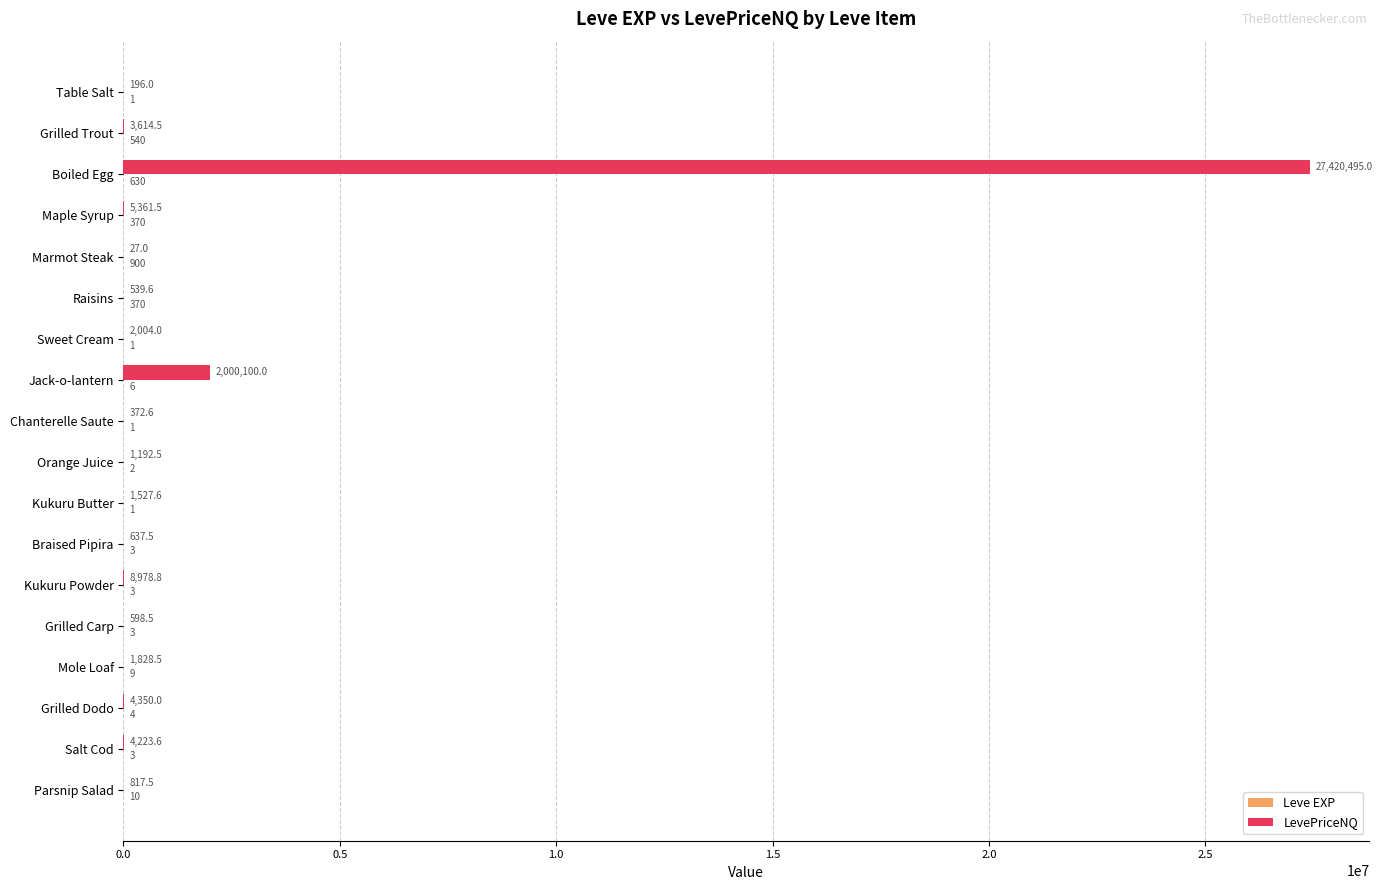

Which series changed the most between Table Salt and Salt Cod?

LevePriceNQ